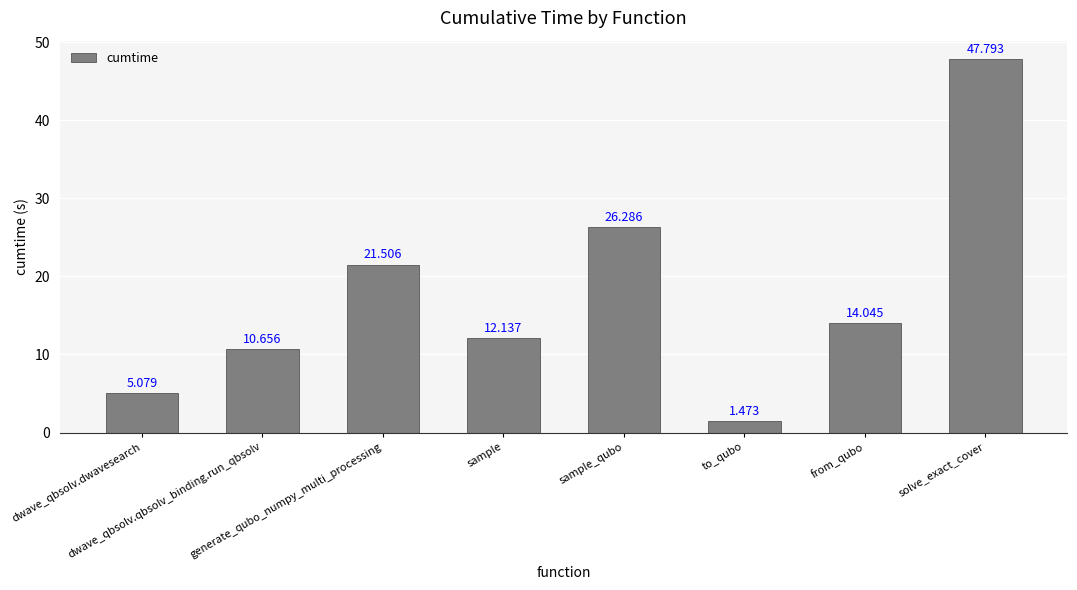

What is the label of the 2nd bar from the left?

dwave_qbsolv.qbsolv_binding.run_qbsolv